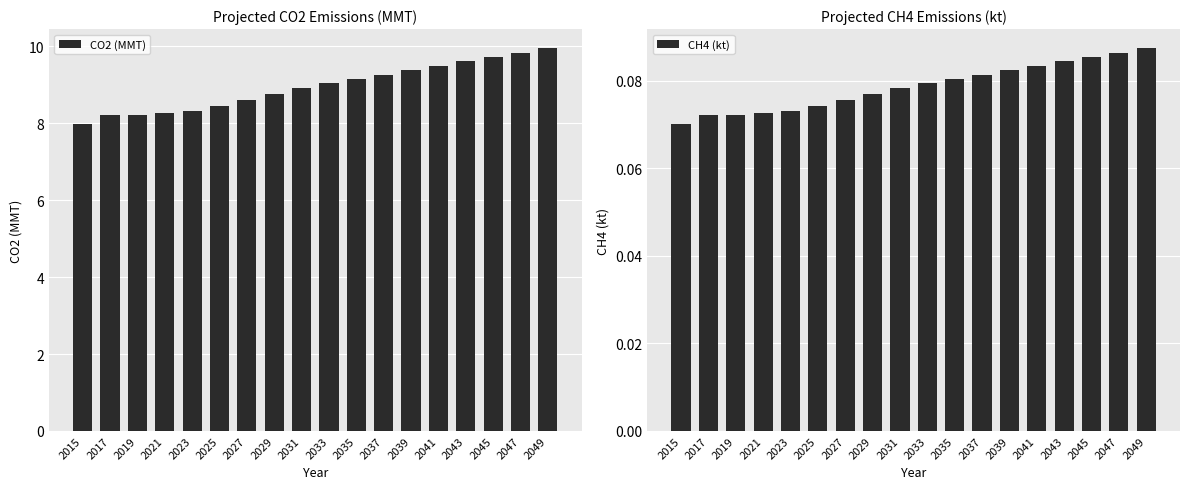

How many bars are there in total?

36